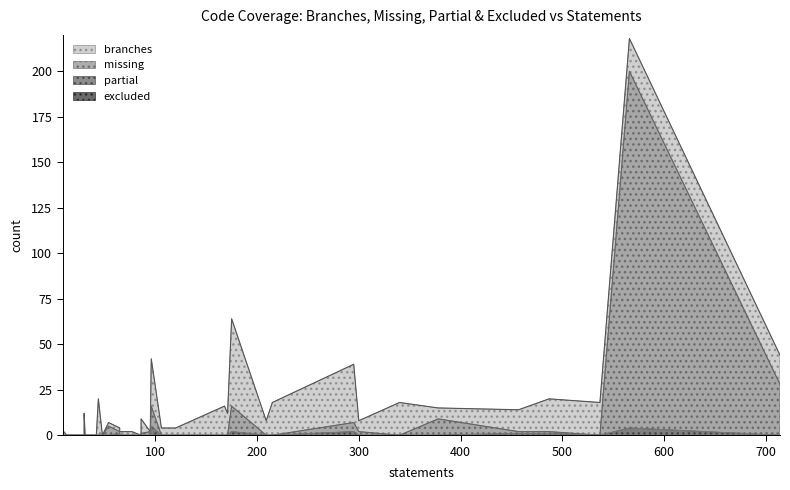

True or false: partial has a value of 0 at 10.

True